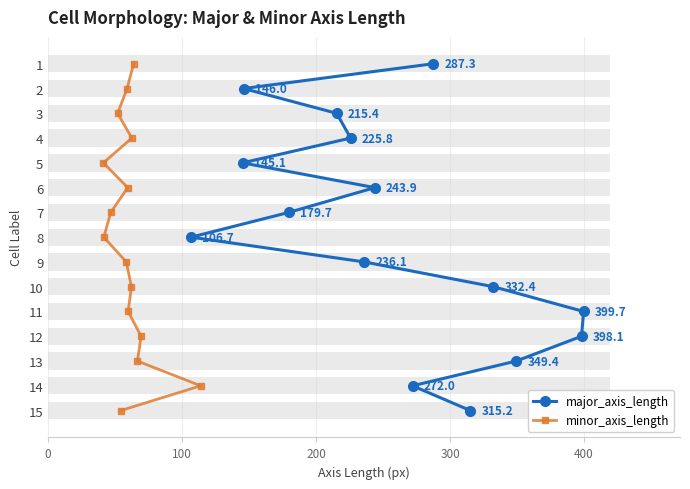

Is the value of minor_axis_length at 10 greater than the value of major_axis_length at 13?

No